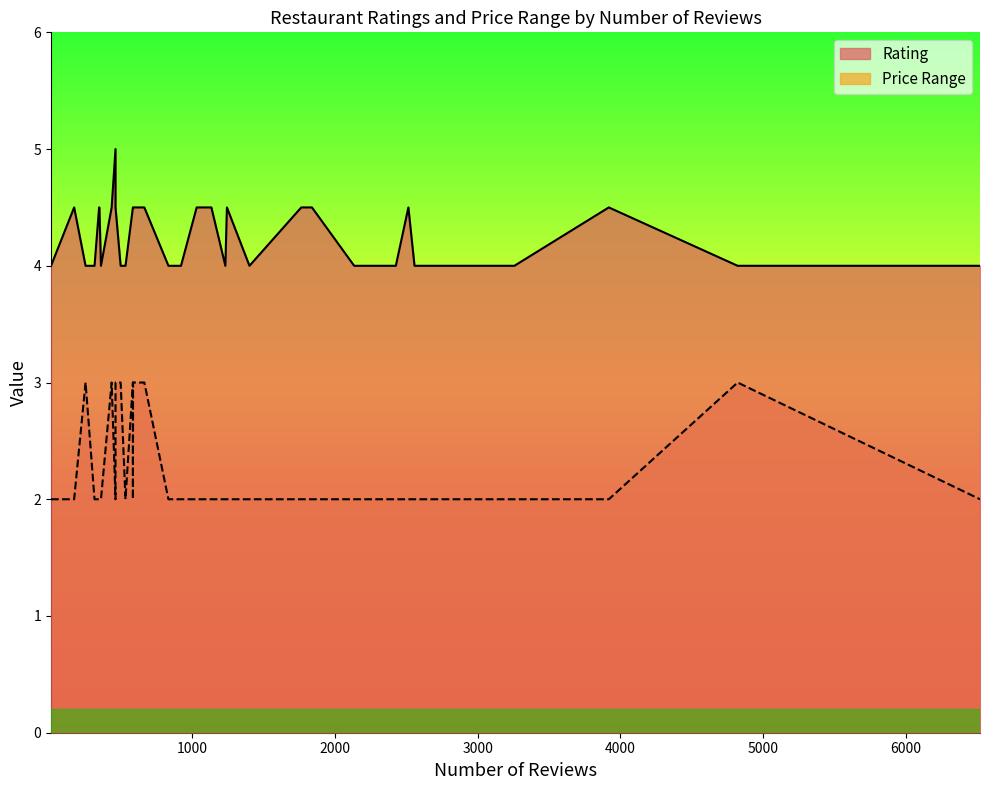

What are all the series names shown in the legend?

Rating, Price Range